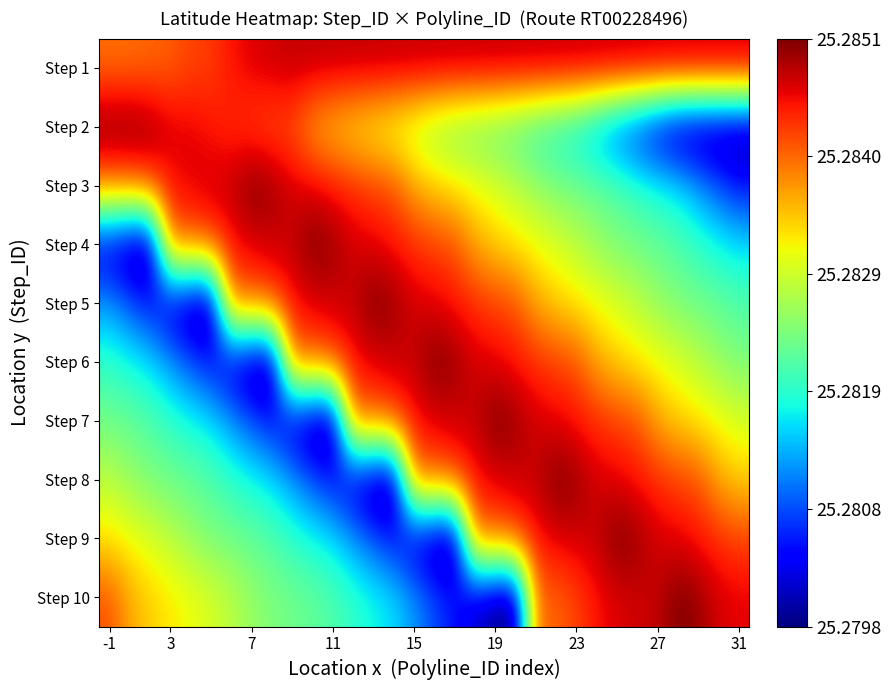

At which category is the sum across all series the highest?

21